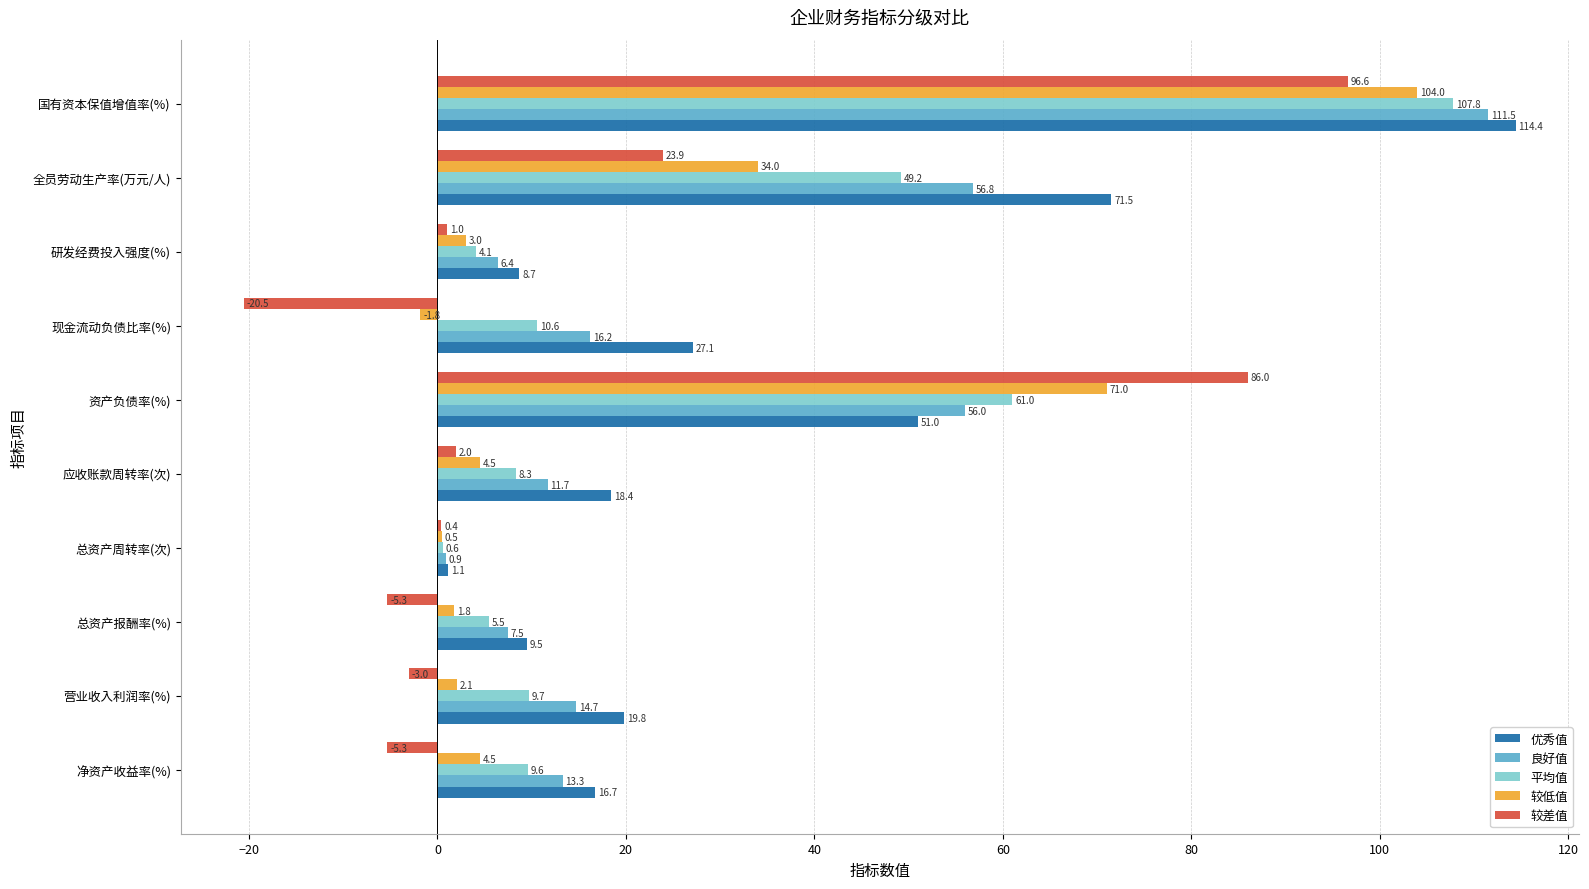

What is the sum of the 平均值 values at 现金流动负债比率(%) and 全员劳动生产率(万元/人)?

59.8